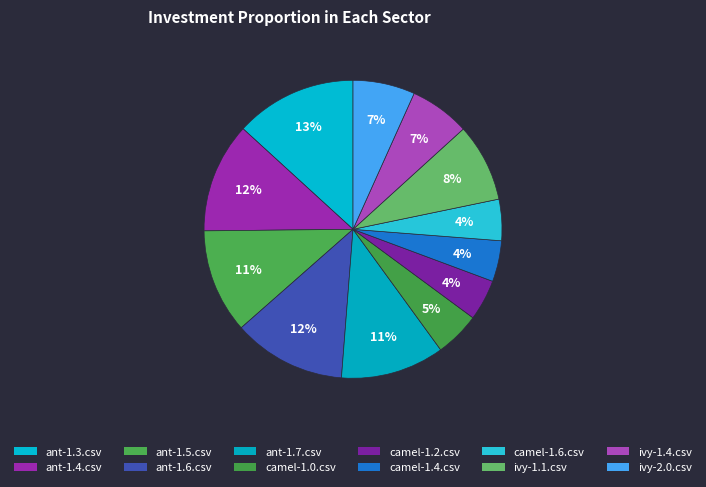

How much of the chart is everything except ant-1.4.csv?

88.0%